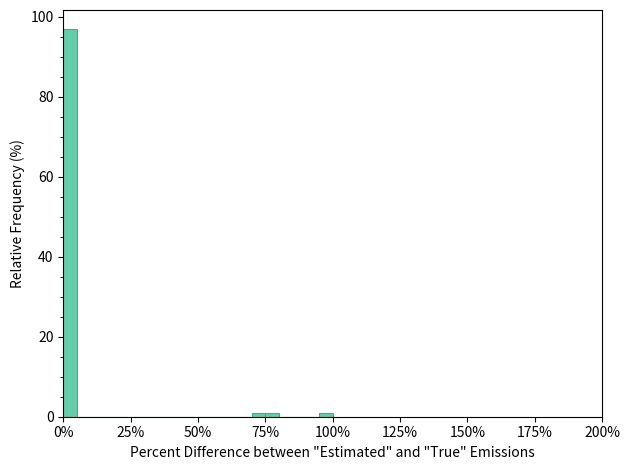

Read against the x-axis, roughly where is the centre of the tallest bar?

5